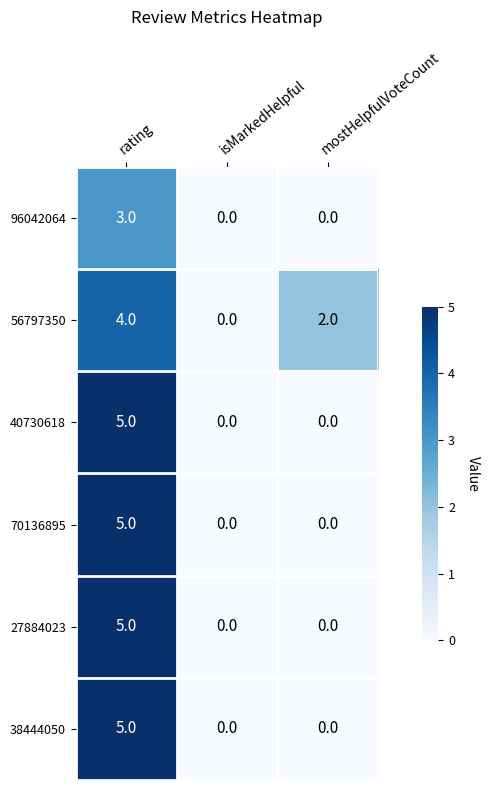

What is the sum of the 38444050 values at isMarkedHelpful and rating?

5